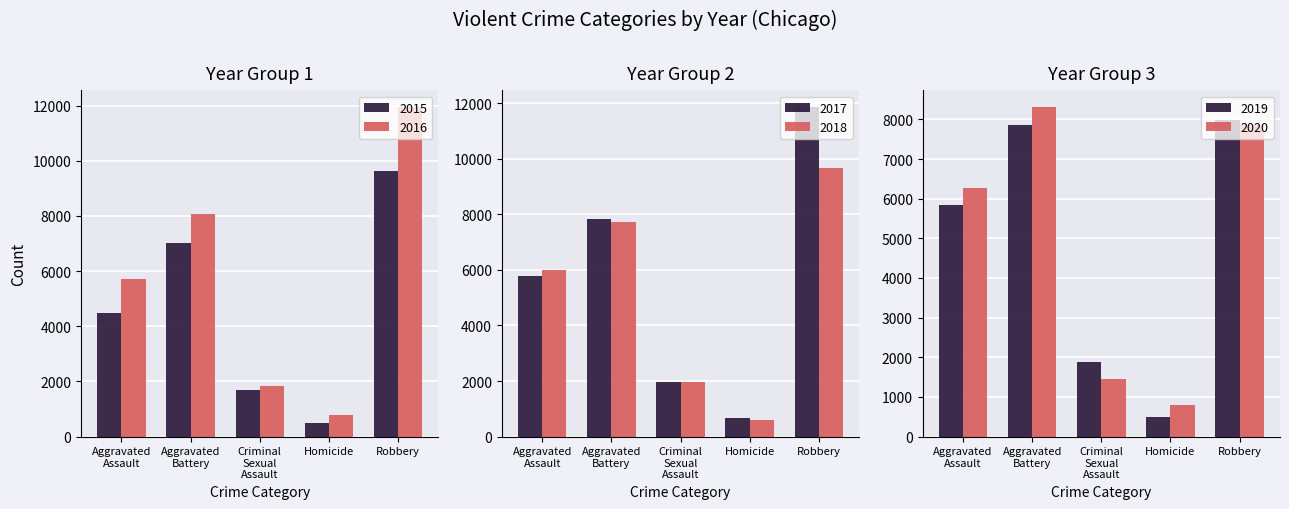

What position from the right is Aggravated Battery?

4